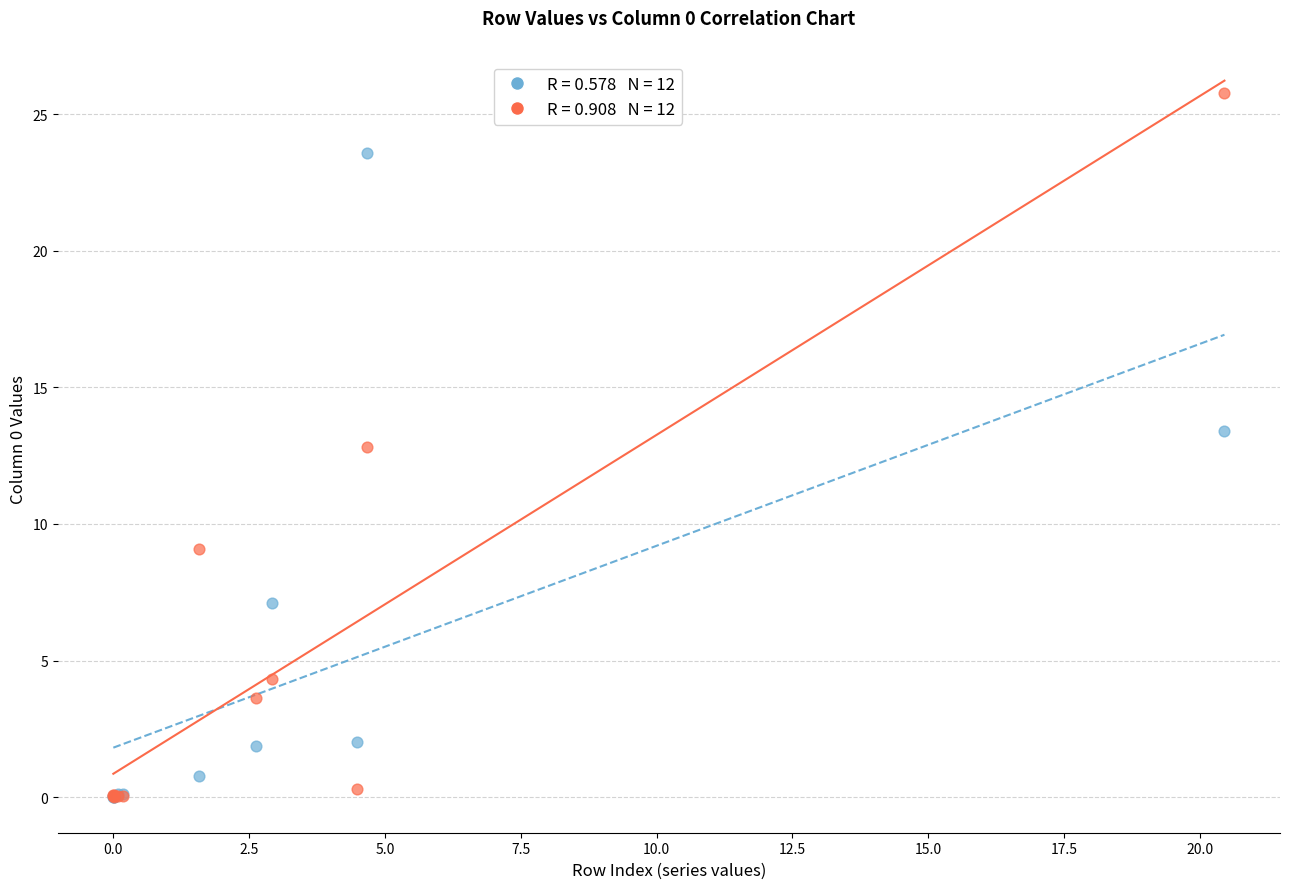

Across all series, what Y value is closest to 12?

12.8